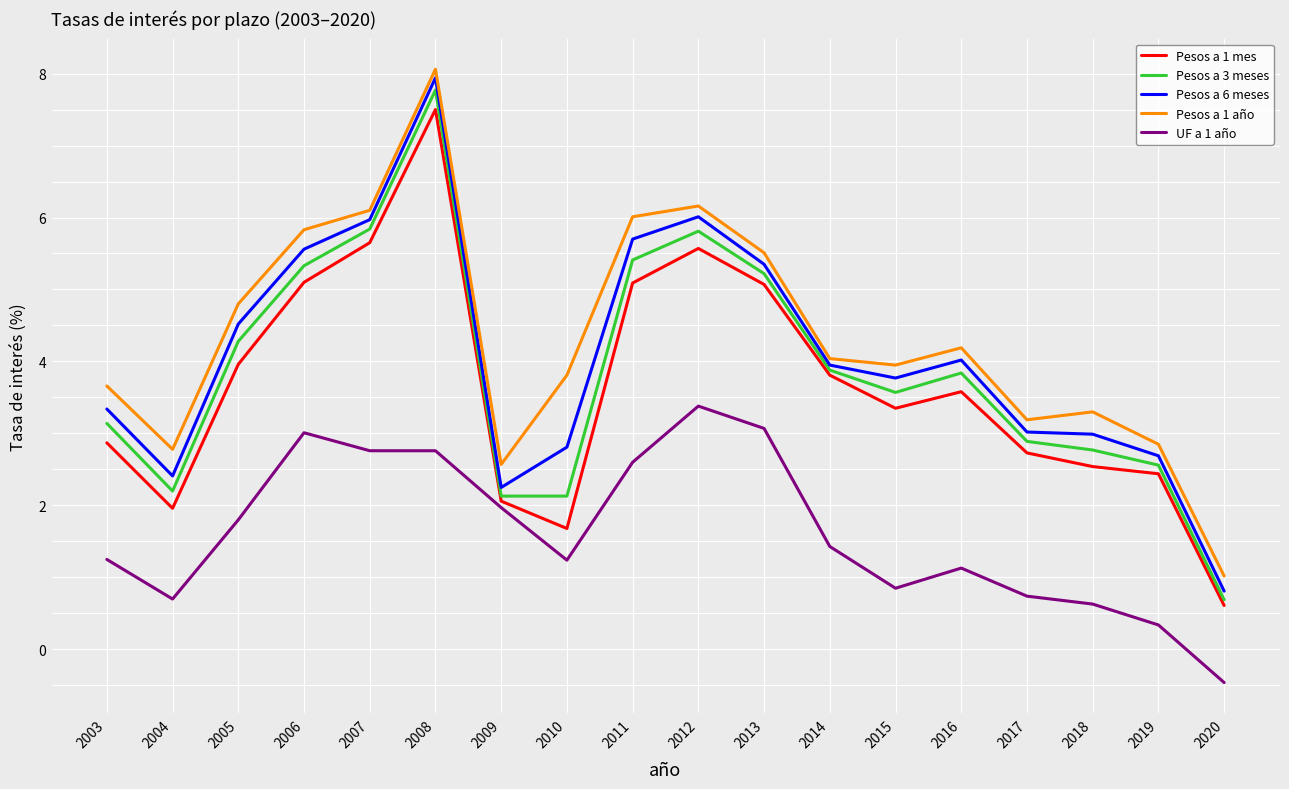

True or false: Pesos a 6 meses has more than 2 interior local peaks.

True